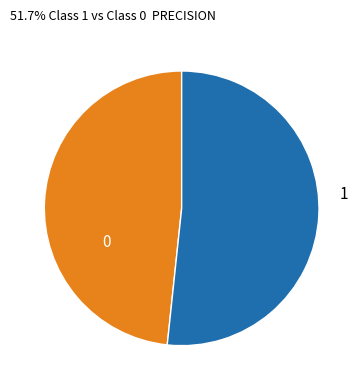

True or false: 1 accounts for 52% of the total.

True